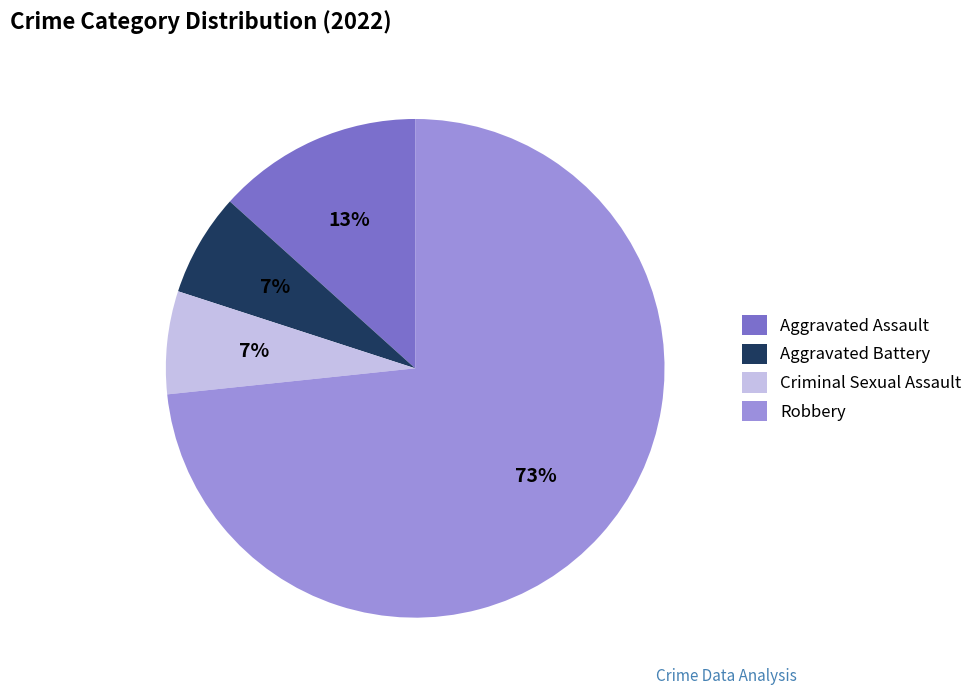

How many segments does this pie chart have?

4